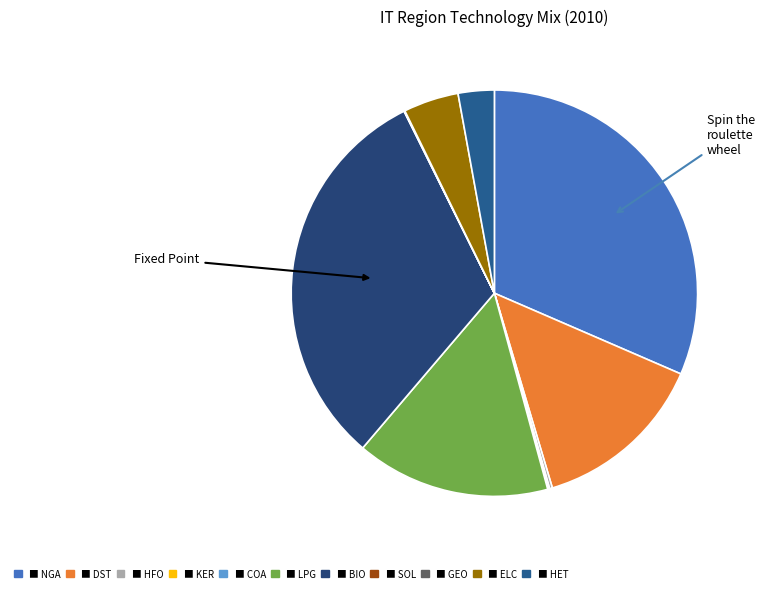

Does any single category account for the majority?

No